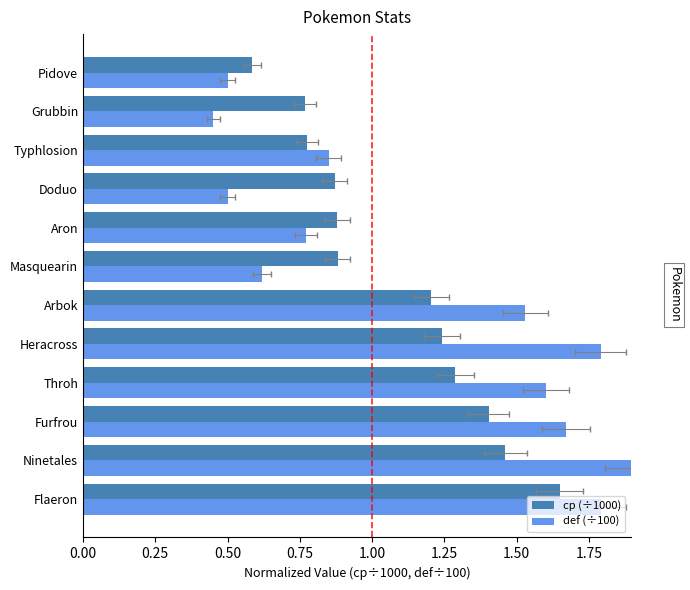

Reading left to right, list all the values displayed in this chart.

cp (÷1000): 1.6	1.5	1.4	1.3	1.2	1.2	0.9	0.9	0.9	0.8	0.8	0.6
def (÷100): 1.8	1.9	1.7	1.6	1.8	1.5	0.6	0.8	0.5	0.8	0.5	0.5